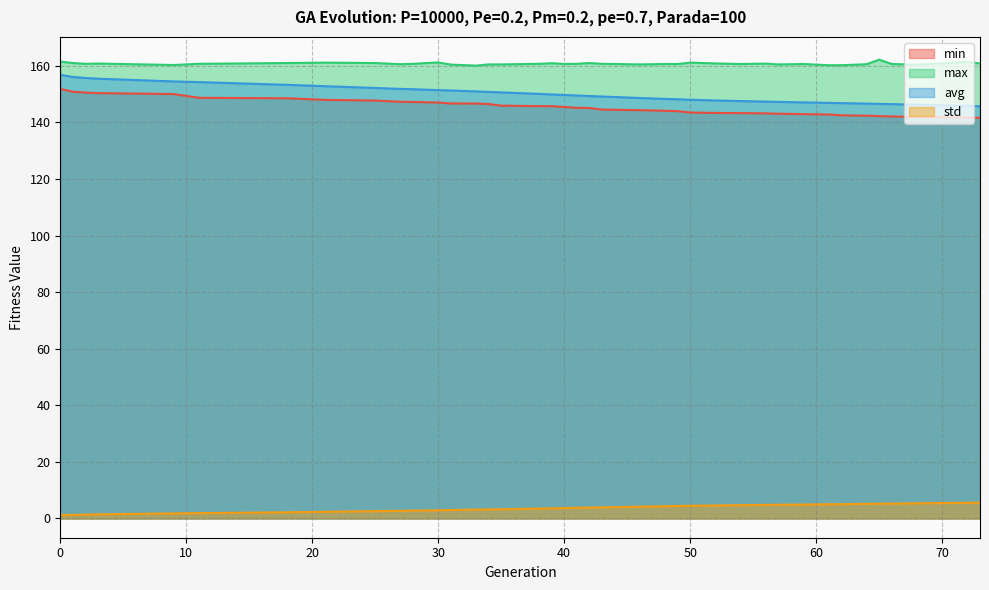

The value of max at 40 is 36.9. True or false?

False